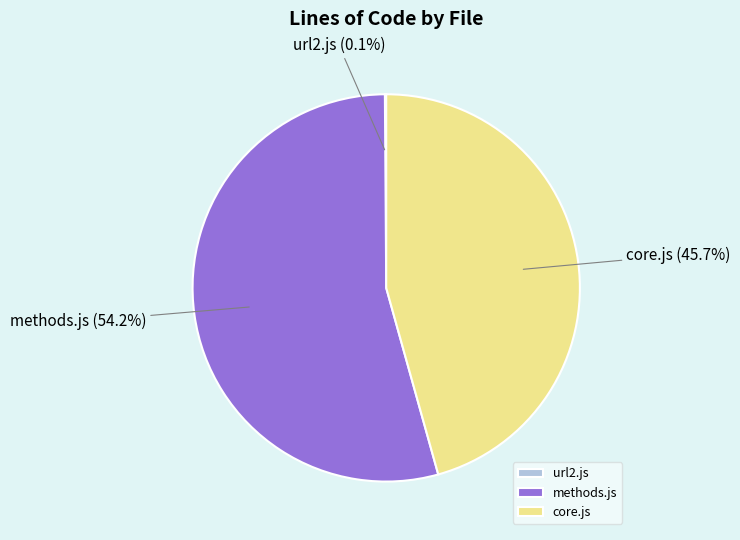

To the nearest percent, what portion does core.js represent?

46%